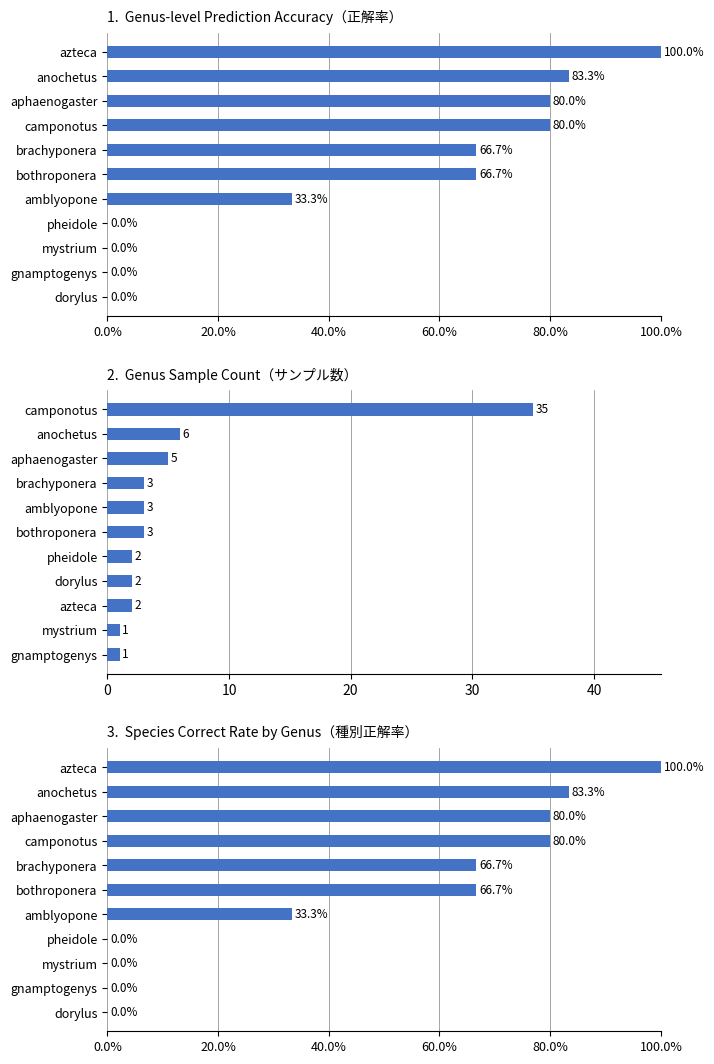

How many data points in Accuracy (%) are less than 66?

5